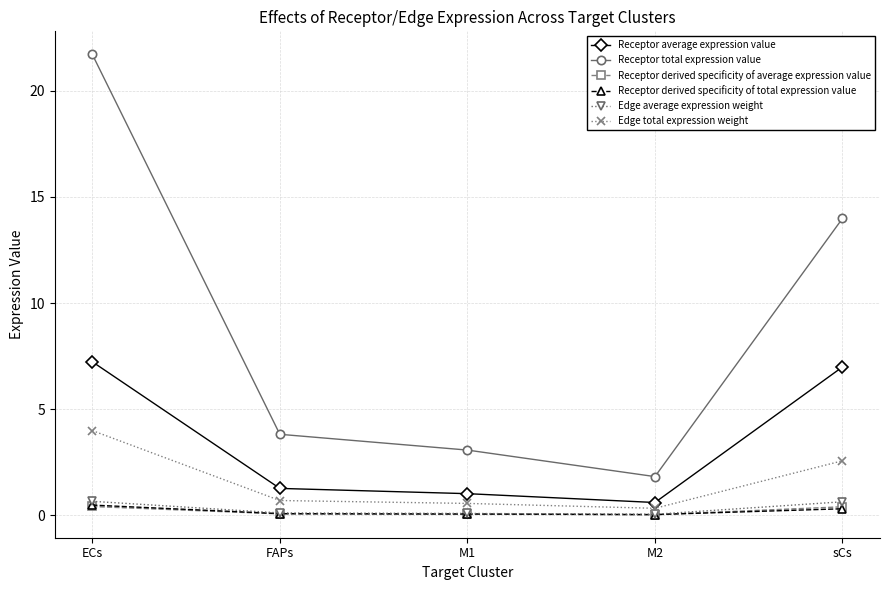

The value of Receptor total expression value at sCs is 8.1. True or false?

False